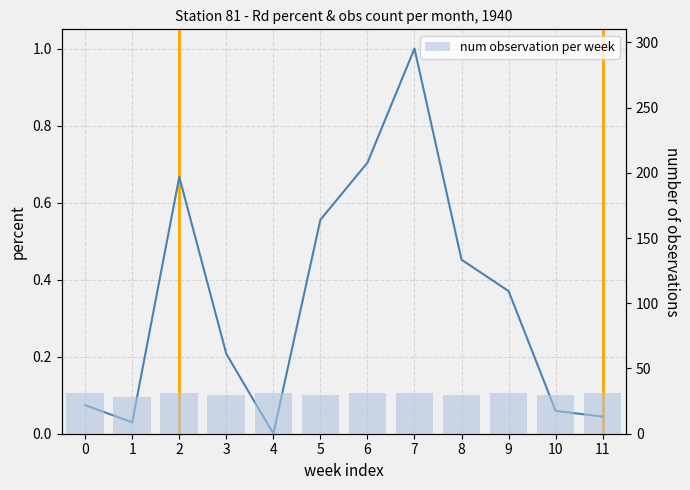

Which has a higher value, 9 or 11?

9